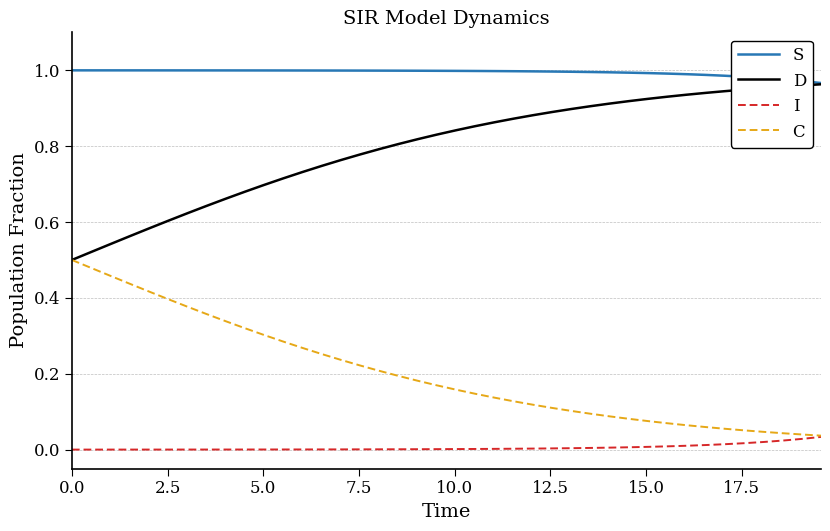

Count the number of categories in the chart.

40